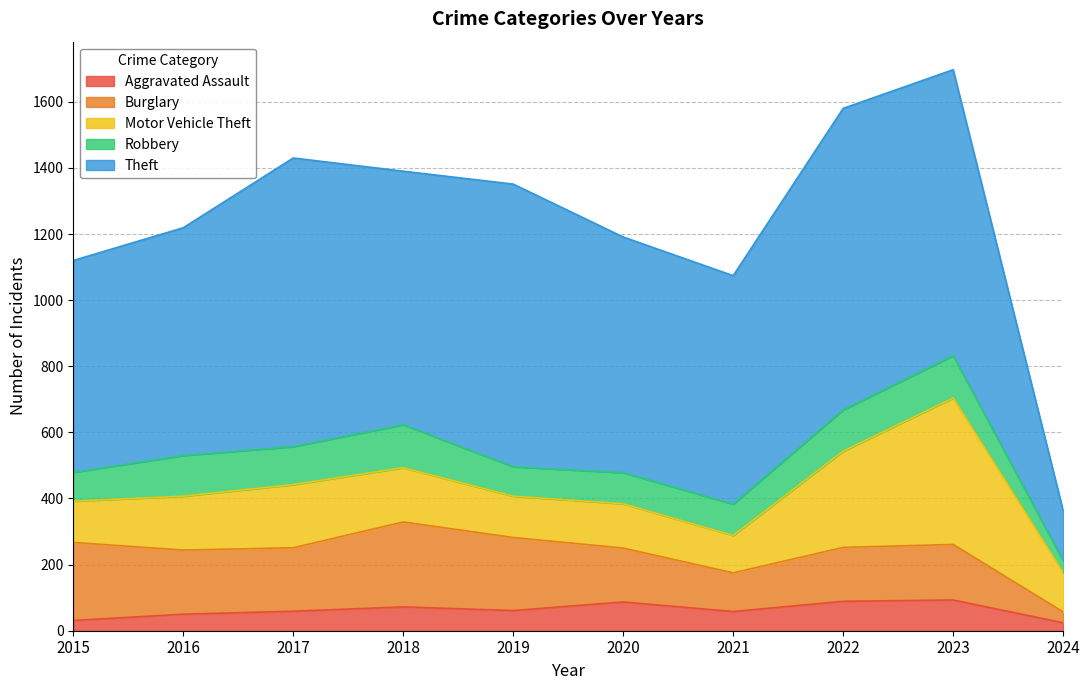

What is the sum of the Aggravated Assault values at 2024 and 2023?

117